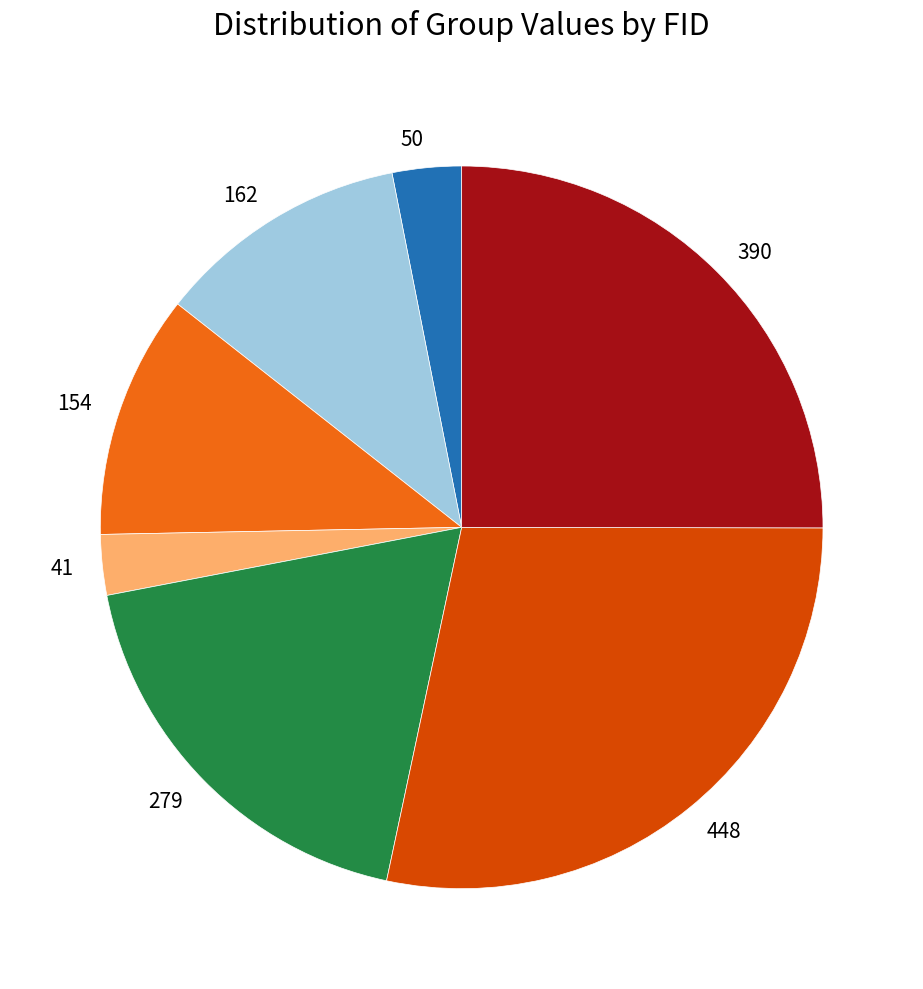

What is the ratio of the value at 154 to the value at 279?

0.6